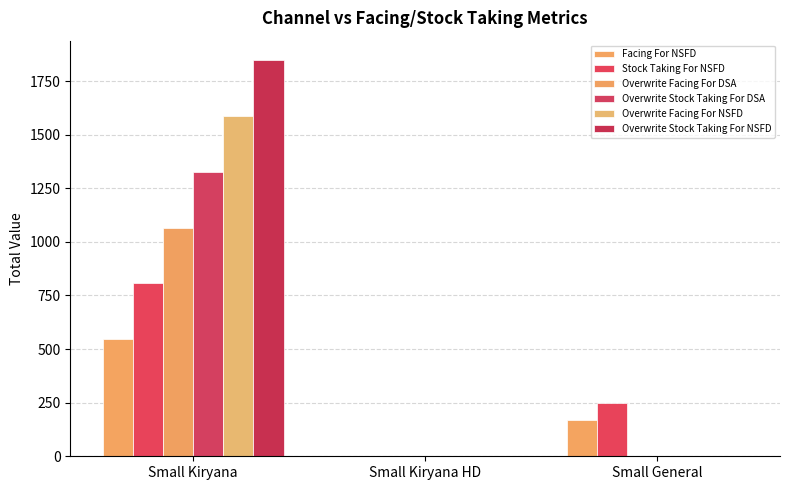

Is the value of Facing For NSFD at Small General greater than the value of Overwrite Facing For DSA at Small General?

Yes